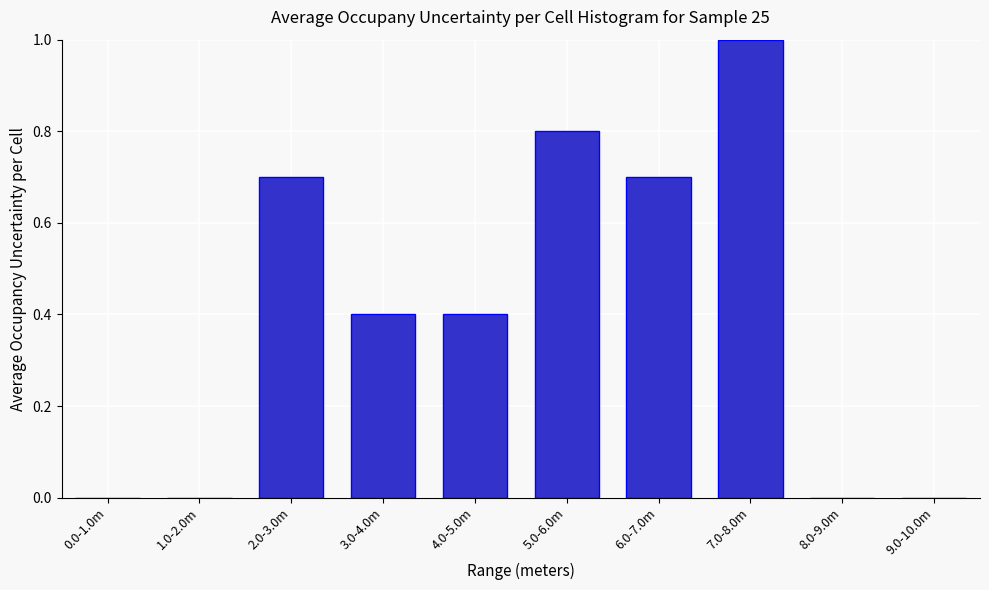

Reading left to right, what are all the values shown in this chart?

0.0-1.0m=0.0	1.0-2.0m=0.0	2.0-3.0m=0.7	3.0-4.0m=0.4	4.0-5.0m=0.4	5.0-6.0m=0.8	6.0-7.0m=0.7	7.0-8.0m=1.0	8.0-9.0m=0.0	9.0-10.0m=0.0